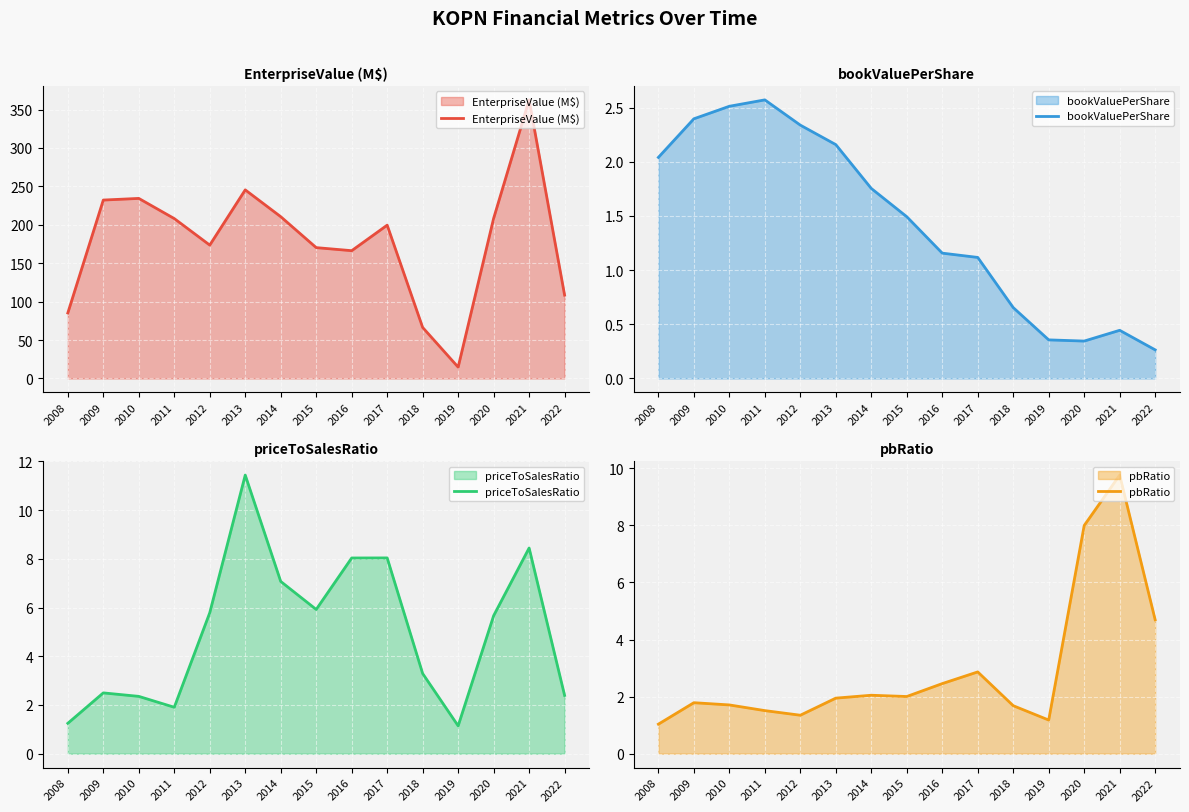

What is the total value across all series at 2022?

115.8